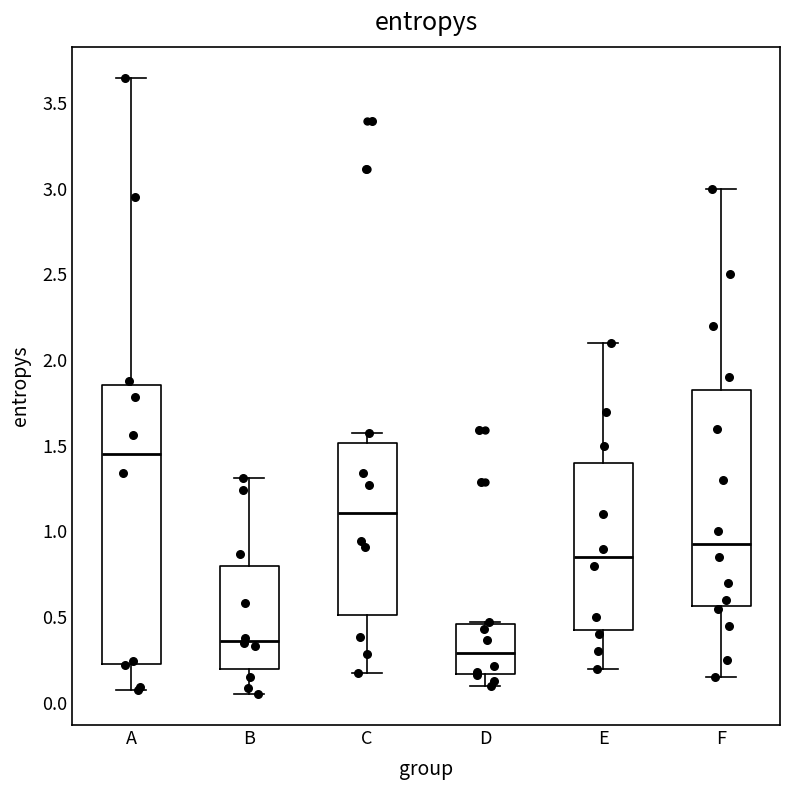

Comparing the boxes themselves (not the whiskers), which one is the tallest?

A